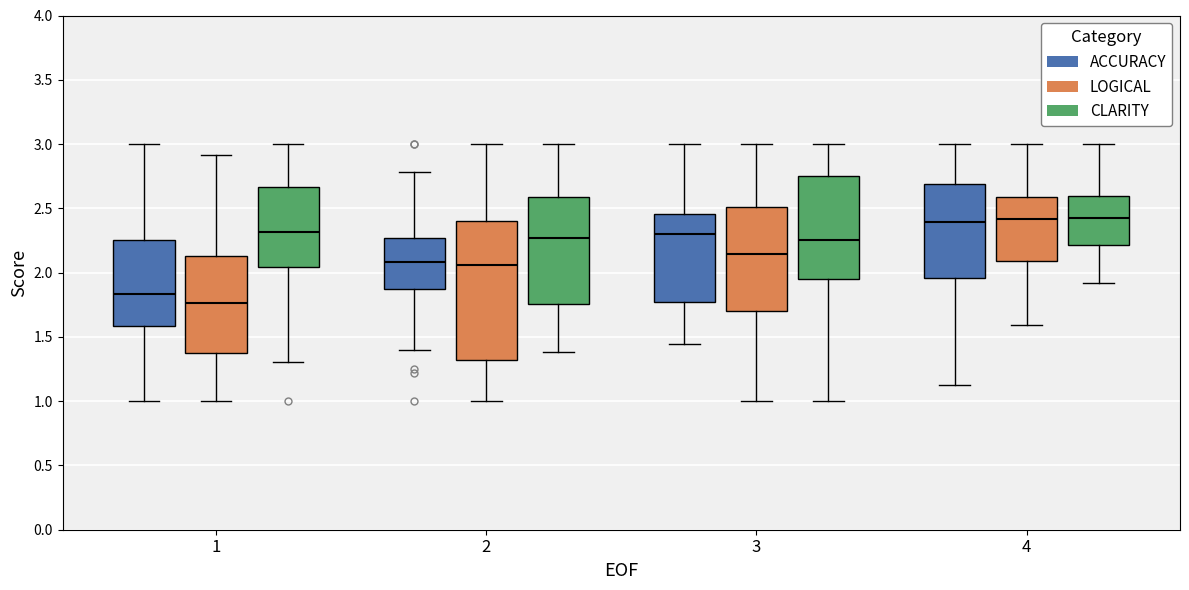

Which box has the lowest median line?

1 (LOGICAL)